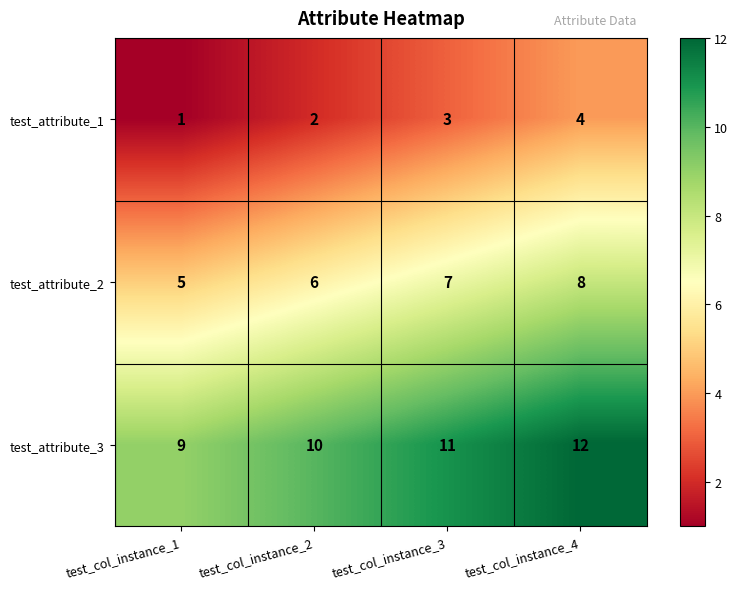

True or false: test_attribute_2 has a value of 5 at test_col_instance_1.

True